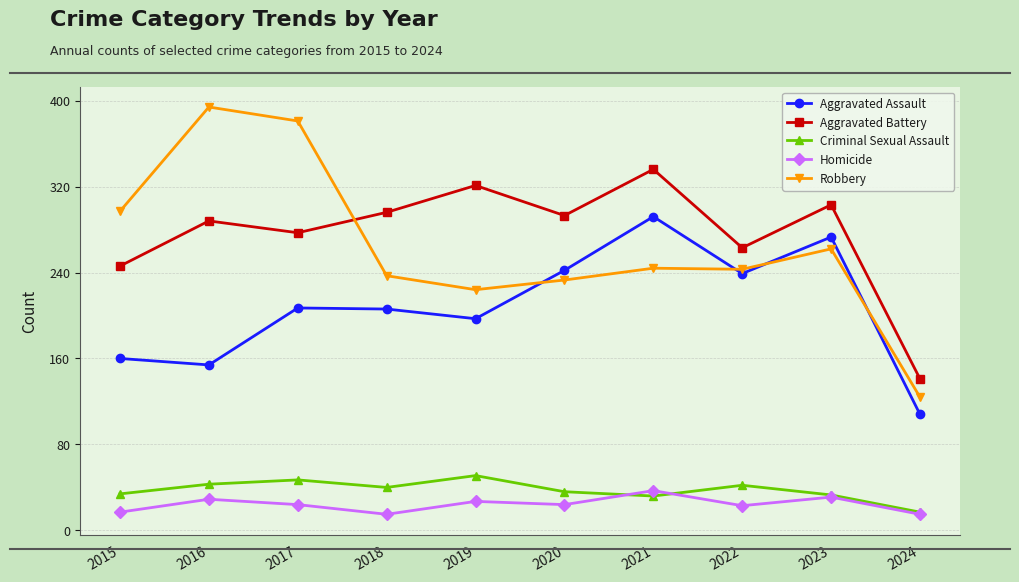

Which category has the highest value across all series?

2016